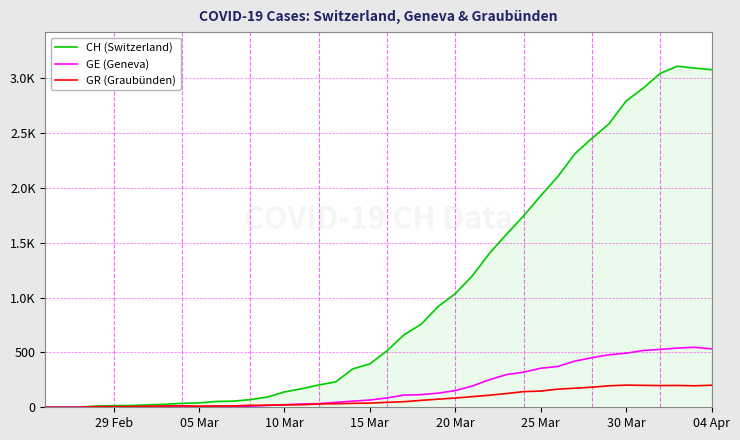

Which series has the largest total across all categories?

CH (Switzerland)